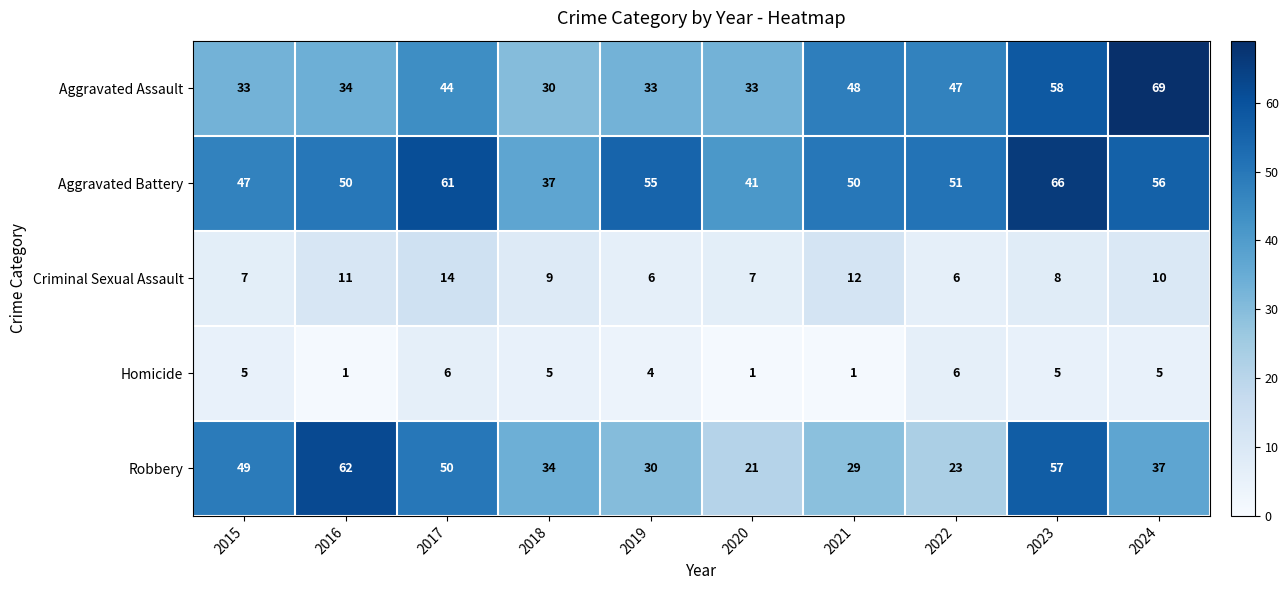

What is the approximate value of Aggravated Assault at 2023?

58